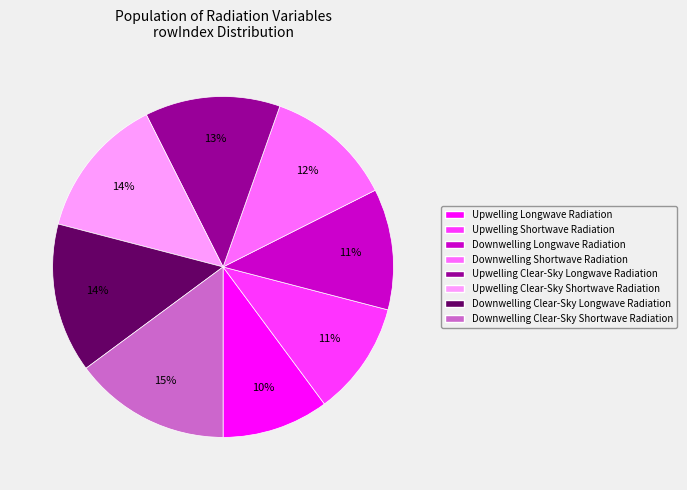

Which category has the biggest portion of the pie?

Downwelling Clear-Sky Shortwave Radiation